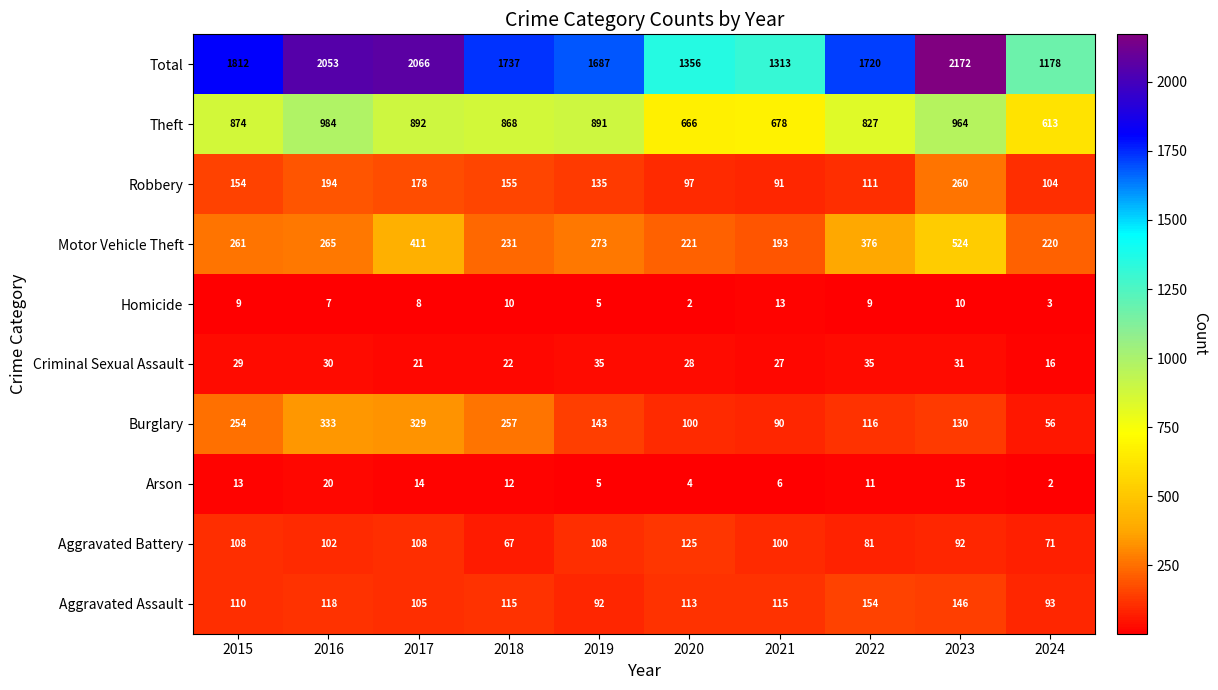

The Theft series shows 984 at 2016. True or false?

True